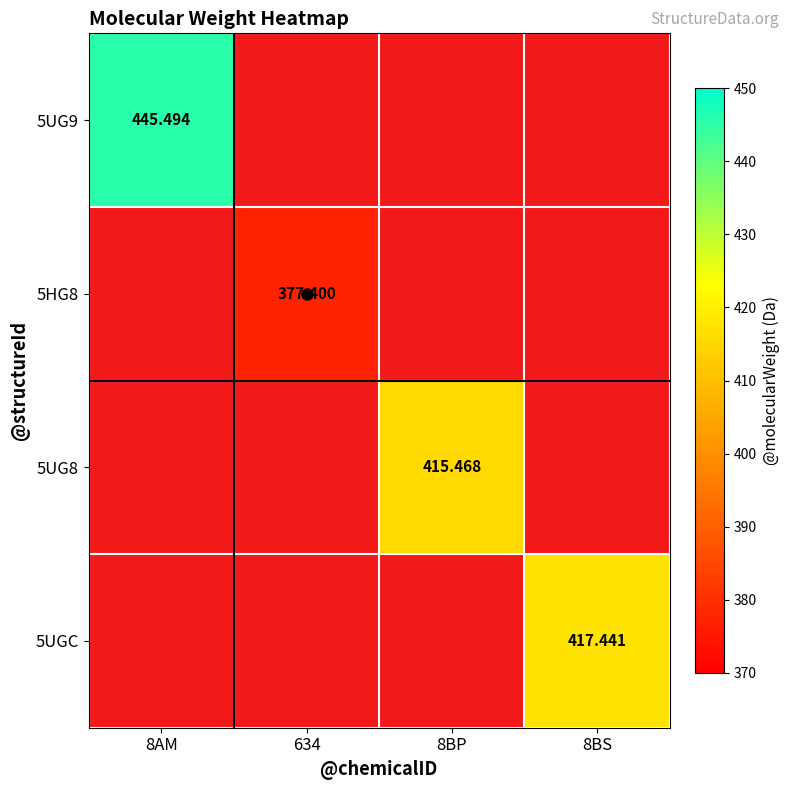

At which label does 5HG8 reach its peak?

8AM